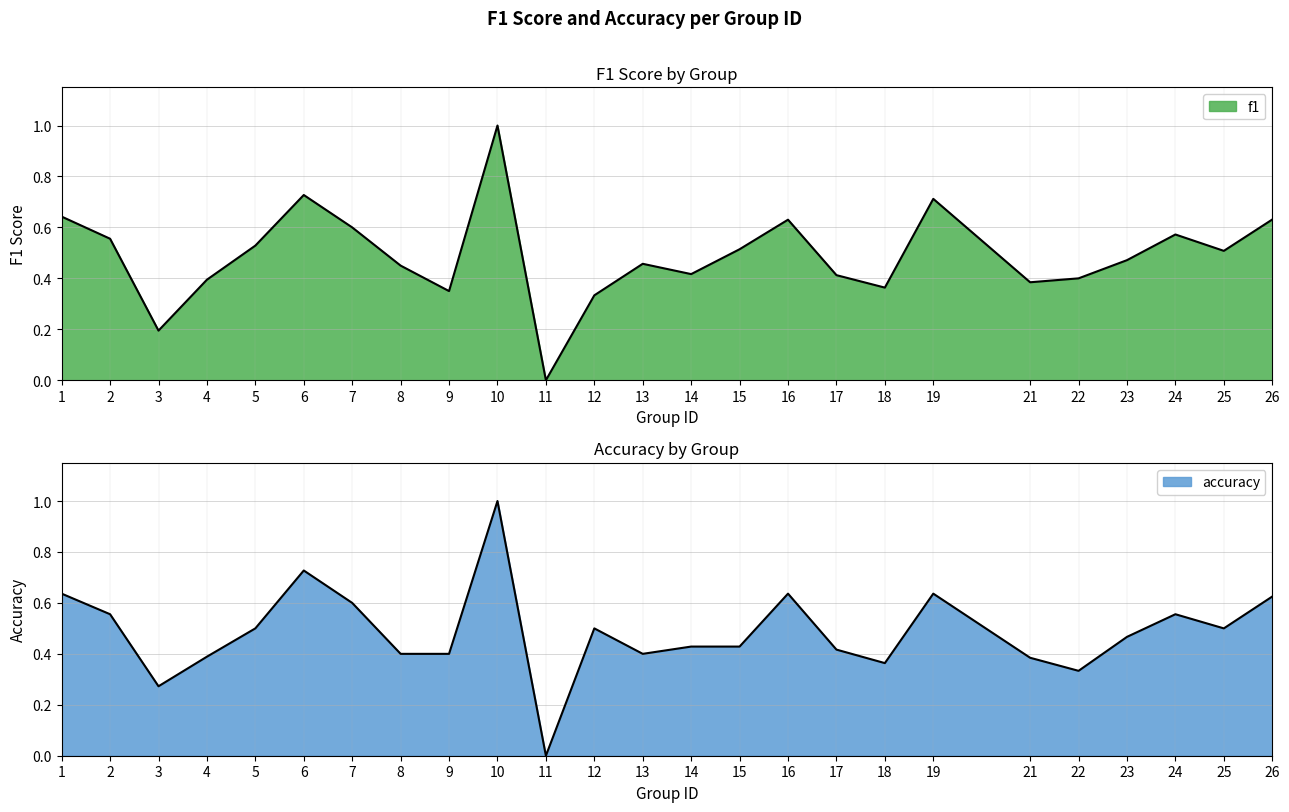

List the labels in order of f1 value, largest first.

10, 6, 19, 1, 26, 16, 7, 24, 2, 5, 15, 25, 23, 13, 8, 14, 17, 22, 4, 21, 18, 9, 12, 3, 11